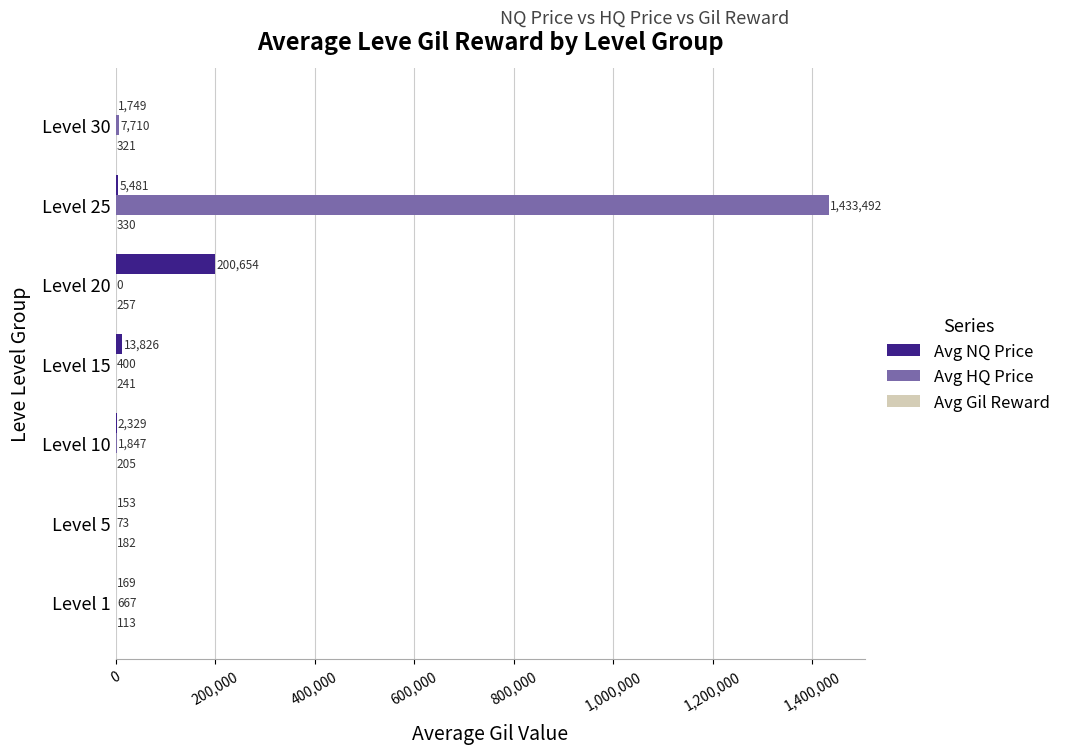

At which label is Avg NQ Price closest to 100403?

Level 15